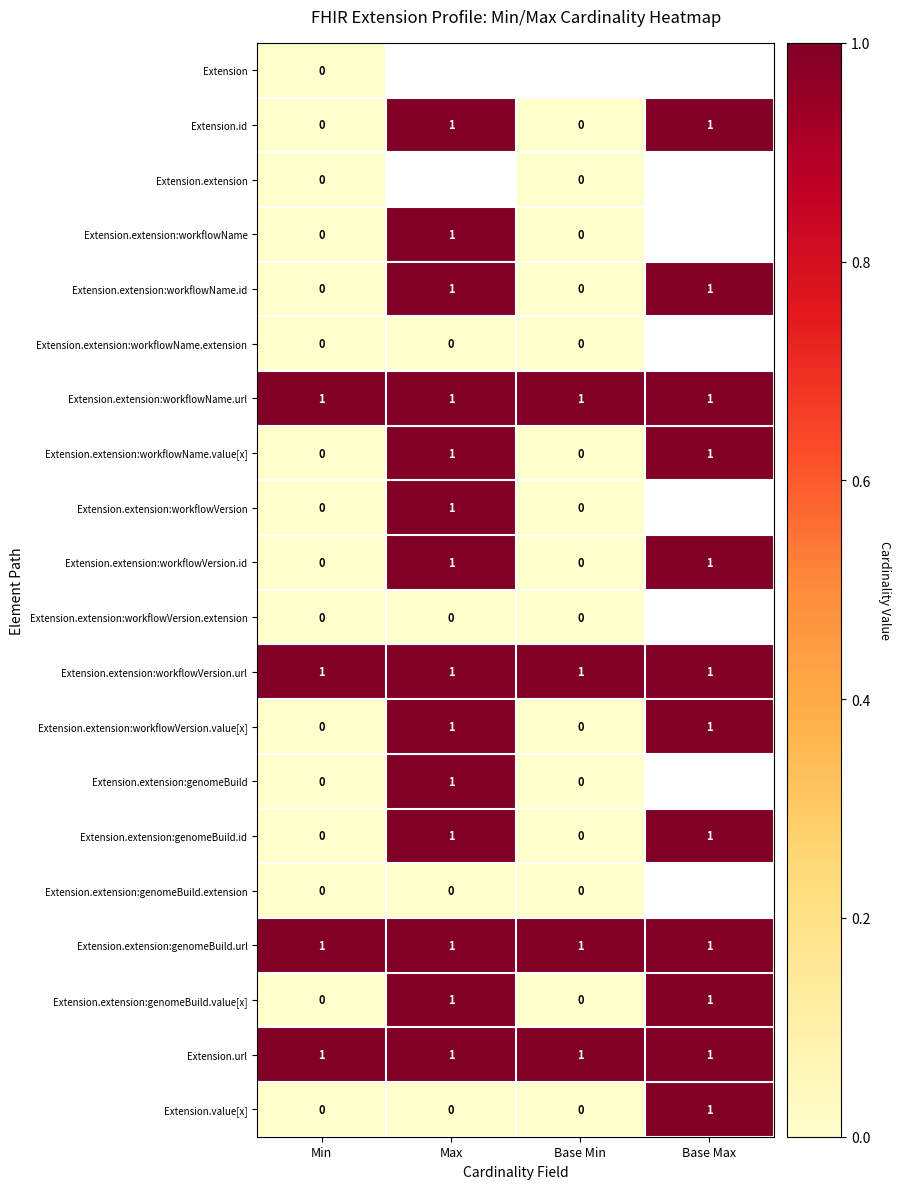

What is the difference between the highest and lowest values at Min?

1